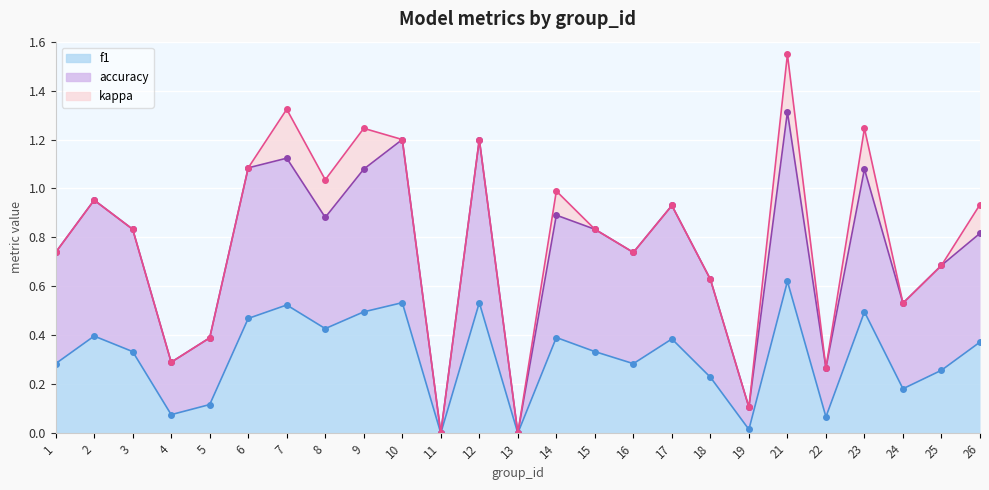

Which series has the largest total across all categories?

accuracy